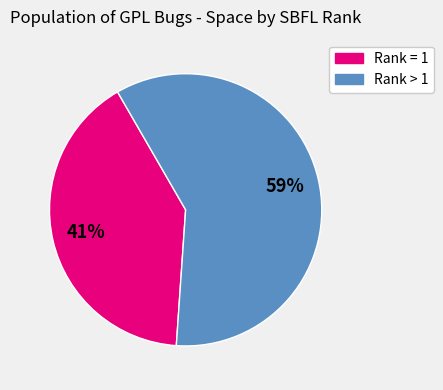

To the nearest percent, what is the average slice percentage?

50%